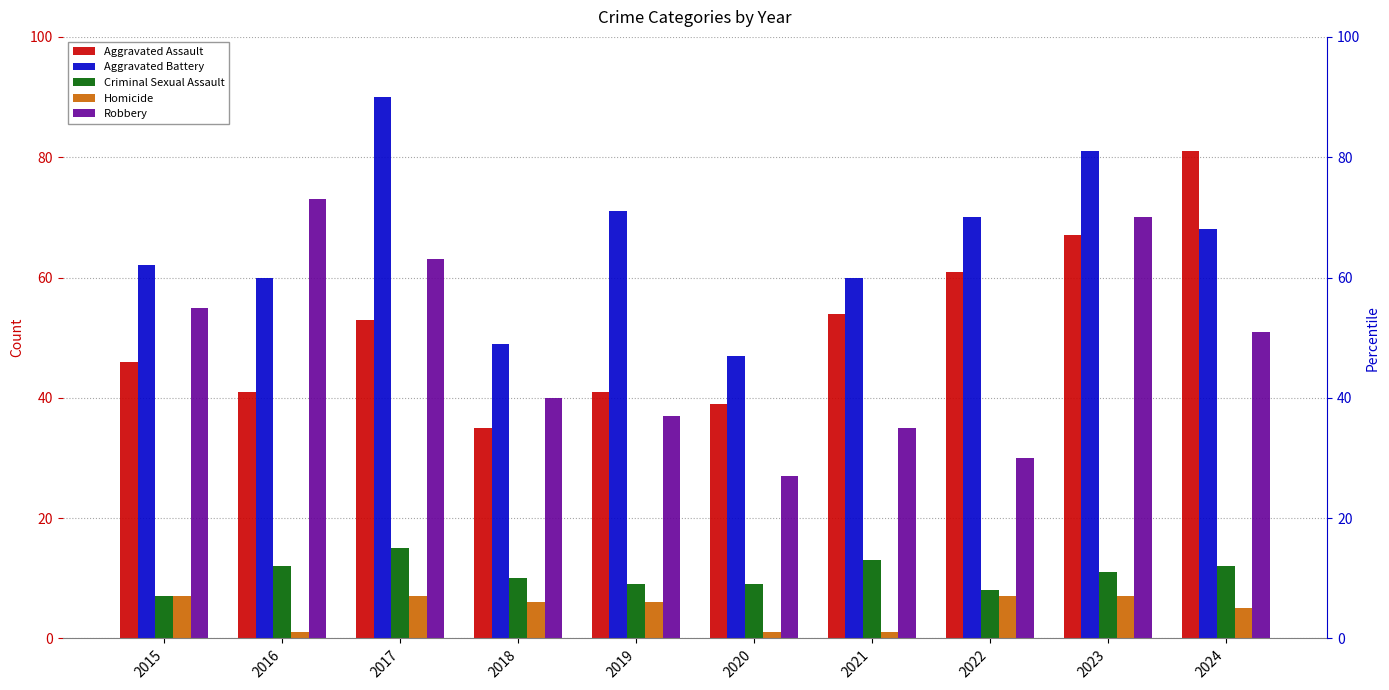

Reading right to left, extract all data points from this chart.

Aggravated Assault: 2024=81	2023=67	2022=61	2021=54	2020=39	2019=41	2018=35	2017=53	2016=41	2015=46
Aggravated Battery: 2024=68	2023=81	2022=70	2021=60	2020=47	2019=71	2018=49	2017=90	2016=60	2015=62
Criminal Sexual Assault: 2024=12	2023=11	2022=8	2021=13	2020=9	2019=9	2018=10	2017=15	2016=12	2015=7
Homicide: 2024=5	2023=7	2022=7	2021=1	2020=1	2019=6	2018=6	2017=7	2016=1	2015=7
Robbery: 2024=51	2023=70	2022=30	2021=35	2020=27	2019=37	2018=40	2017=63	2016=73	2015=55